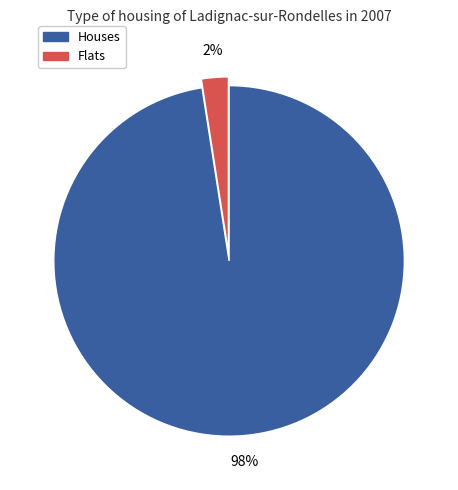

Does any single category account for the majority?

Yes